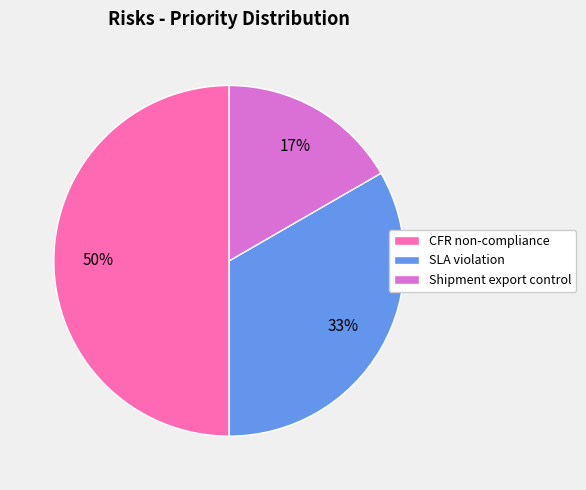

To the nearest percent, what is the difference between the largest and smallest slice percentages?

33%